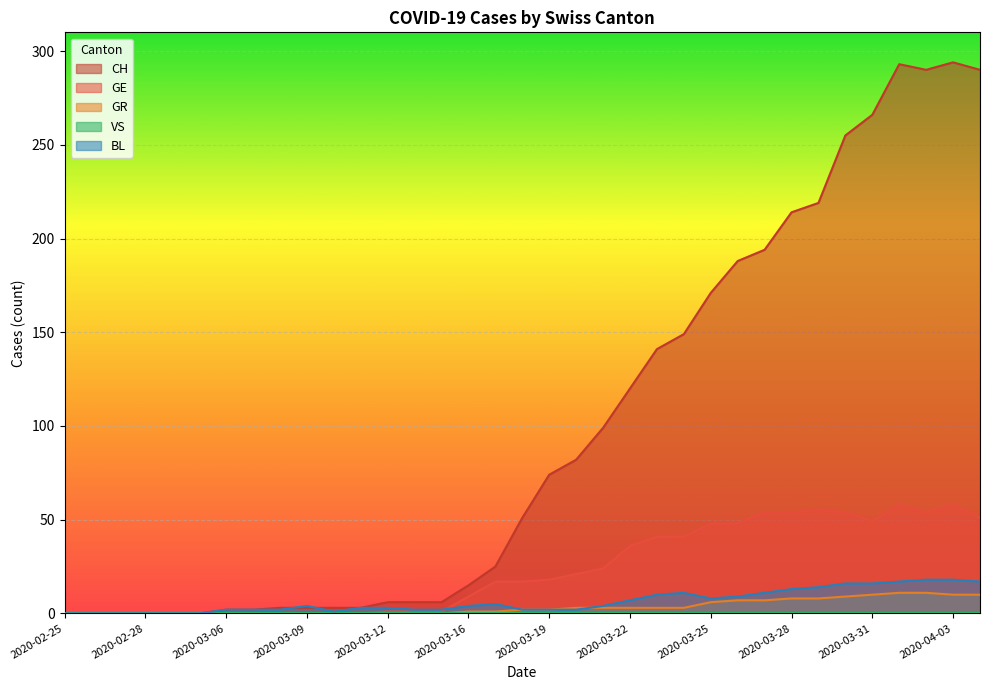

Which category has the highest value in the GE series?

2020-04-01